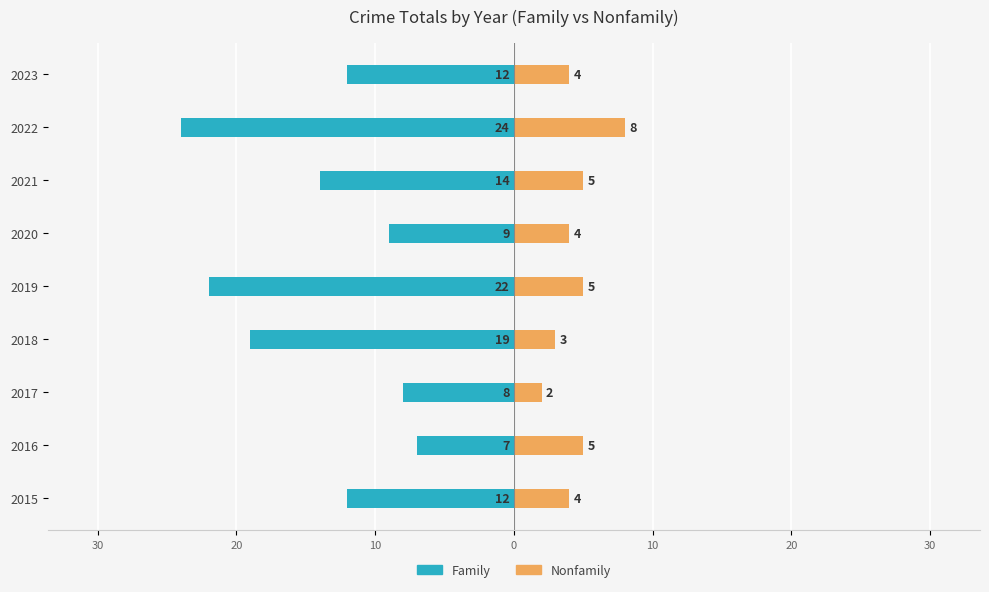

Which has a higher value, 2018 or 2019?

2018